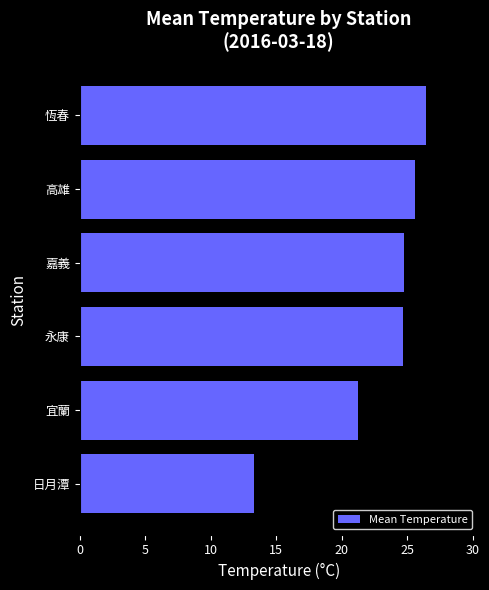

At which label is the value closest to 19?

宜蘭